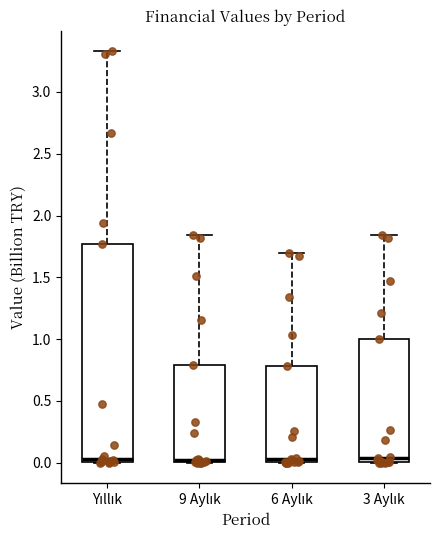

Reading left to right, transcribe this box plot: for each box, give where its median line is, the range the box spans, and where its two whiskers end, as read against the y-axis. The values are not printed on the chart, so give them approximately, as read against the axis.

Yıllık: median 0.05, box 0.00 to 1.75, whiskers 0.00 to 3.35
9 Aylık: median 0.05, box 0.00 to 0.80, whiskers 0.00 to 1.85
6 Aylık: median 0.05, box 0.00 to 0.80, whiskers 0.00 to 1.70
3 Aylık: median 0.05, box 0.00 to 1.00, whiskers 0.00 to 1.85